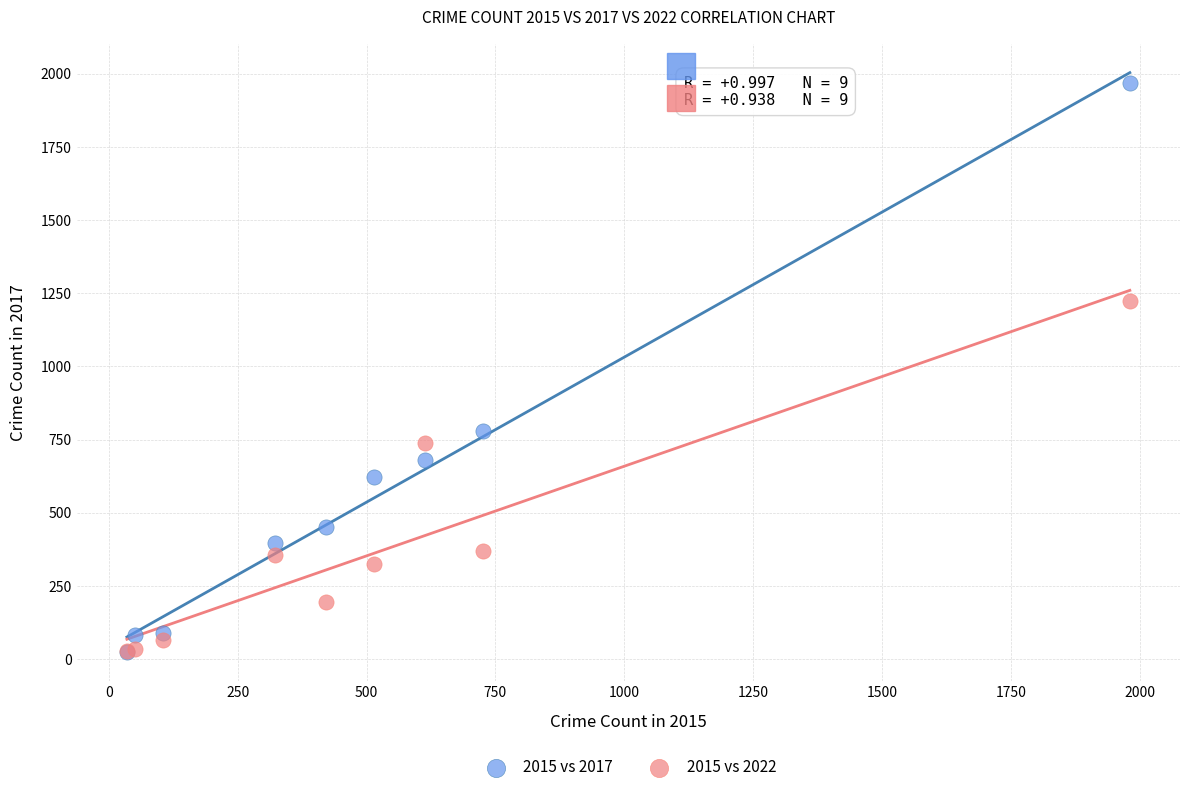

What are all the series names shown in the legend?

2015 vs 2017, 2015 vs 2022